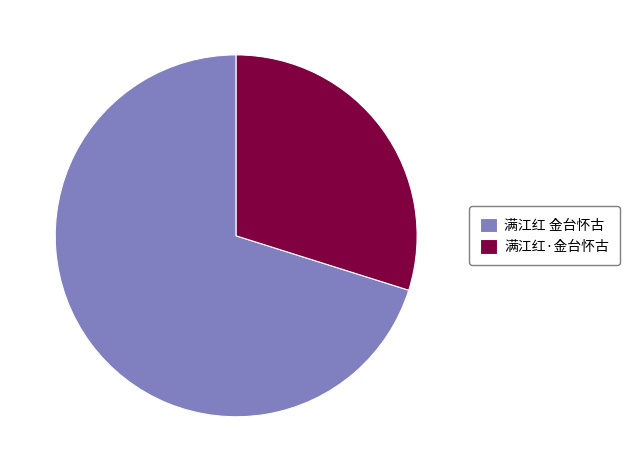

Does 满江红 金台怀古 account for over 50% of the chart?

Yes